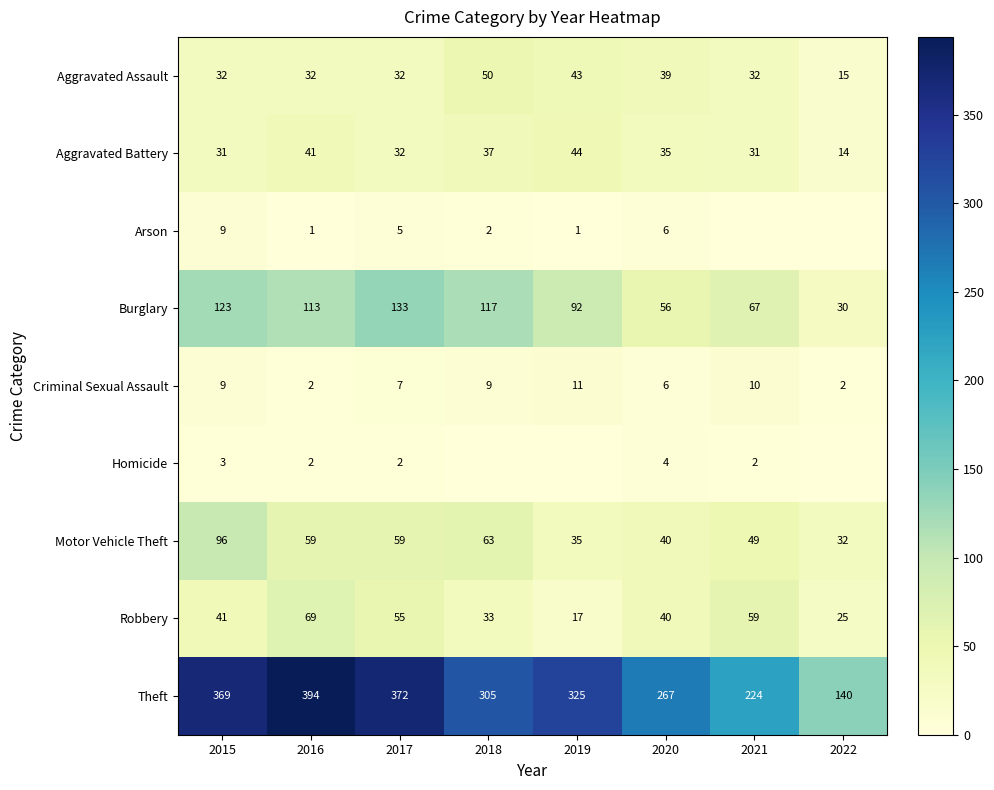

What is the average value of the Theft series?

300